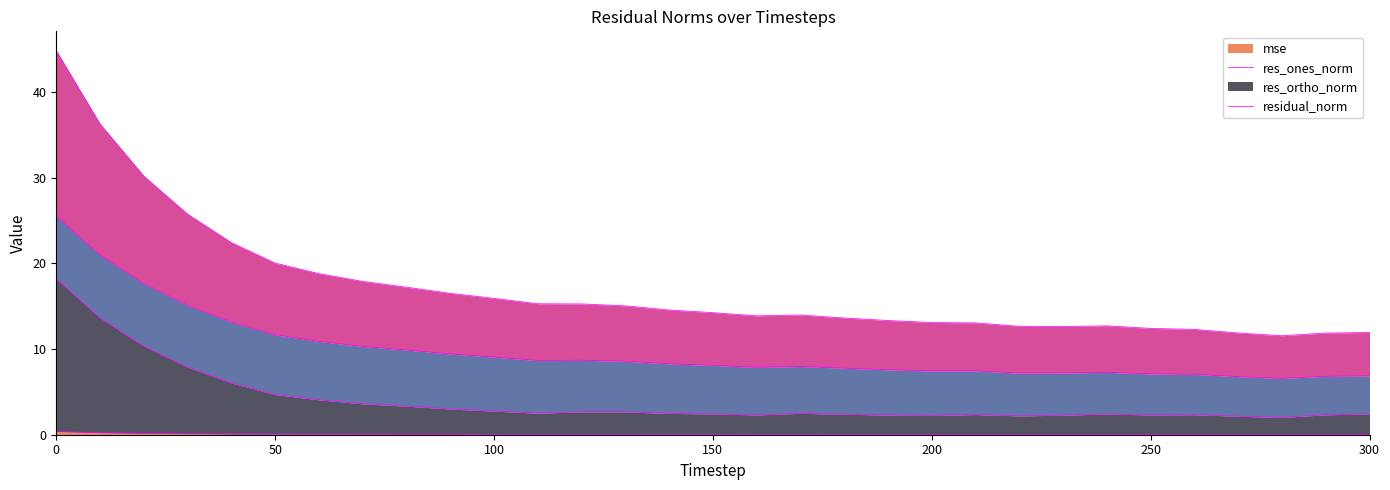

List the labels in order of mse value, largest first.

0, 10, 20, 30, 40, 50, 60, 70, 80, 90, 100, 110, 120, 130, 140, 150, 160, 170, 180, 190, 200, 210, 220, 240, 230, 250, 260, 270, 300, 290, 280